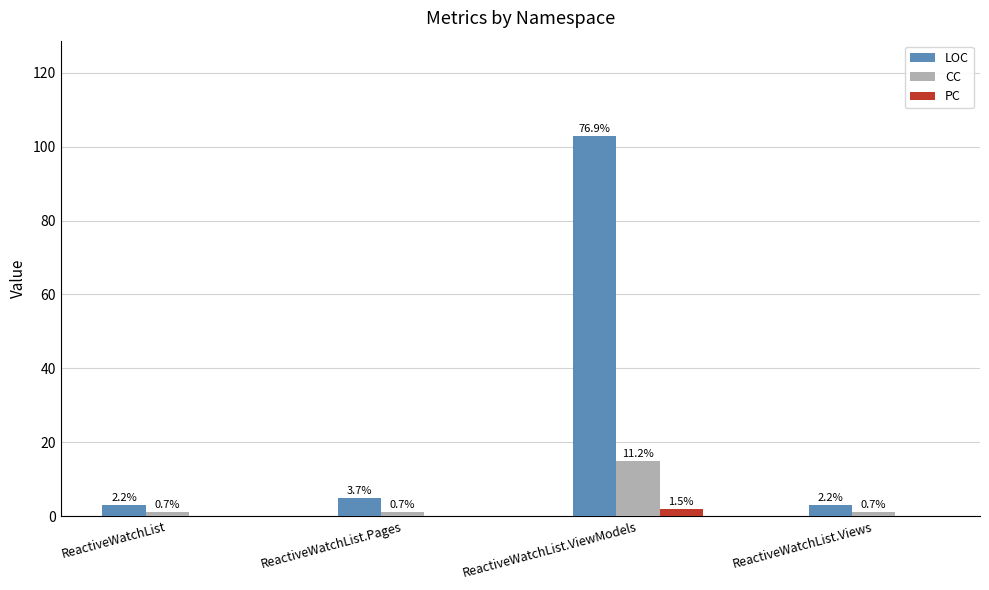

Which series has the largest total across all categories?

LOC